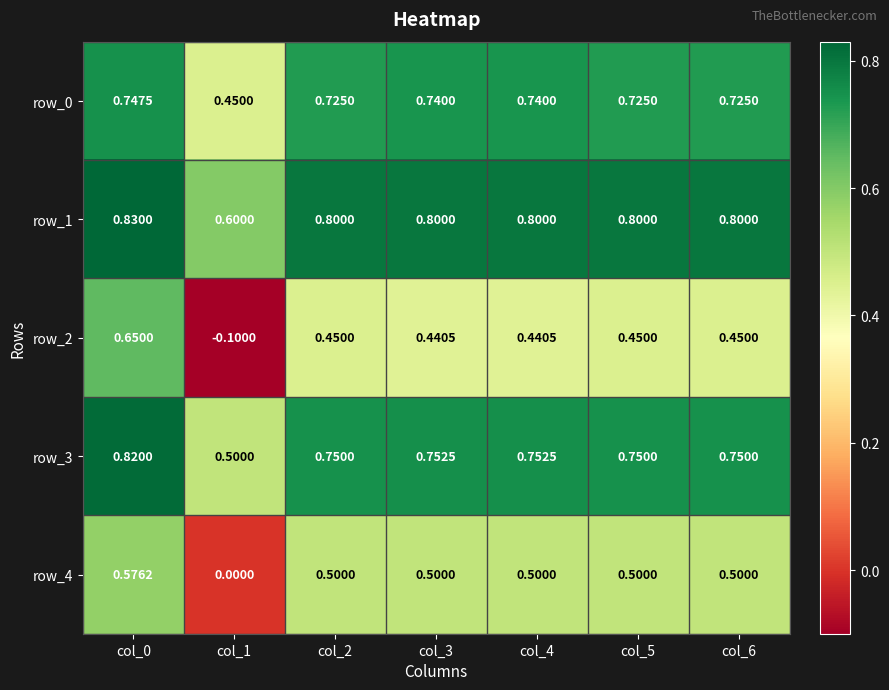

At how many categories does at least one series exceed 0?

7